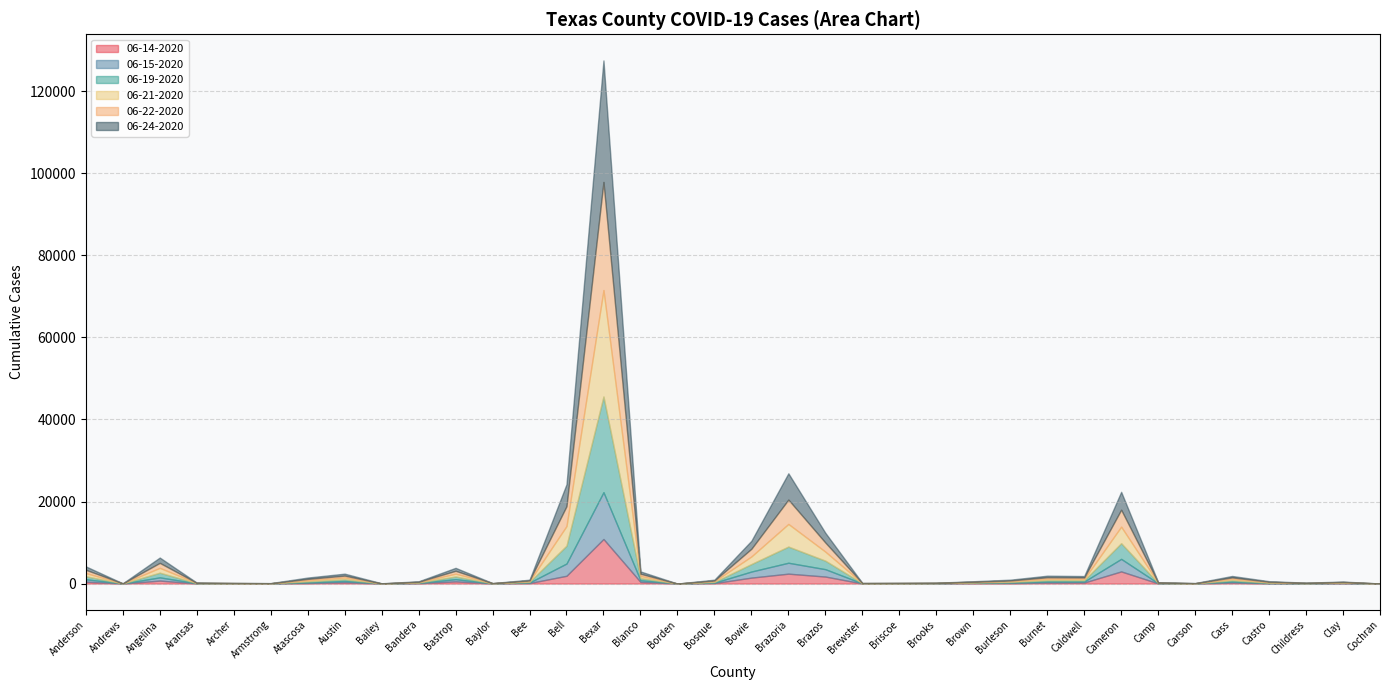

Does the chart have visible grid lines?

Yes